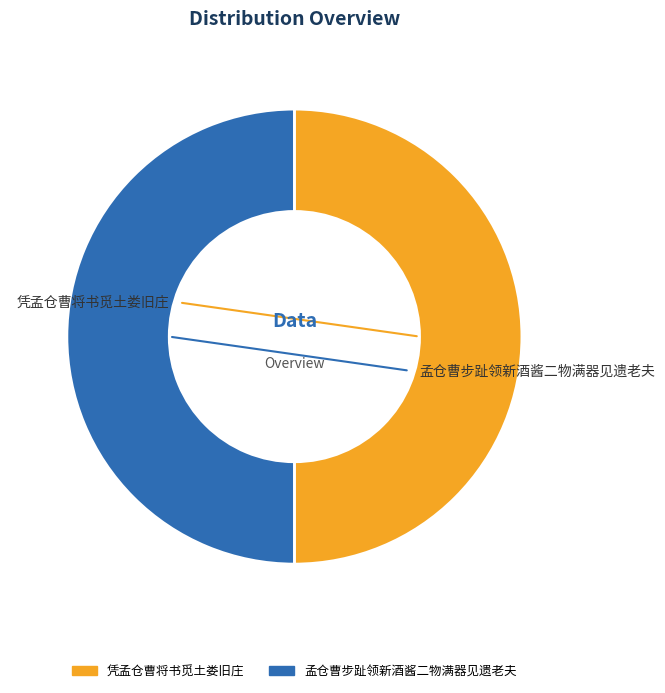

Do 孟仓曹步趾领新酒酱二物满器见遗老夫 and 凭孟仓曹将书觅土娄旧庄 together represent more than half of the pie?

Yes